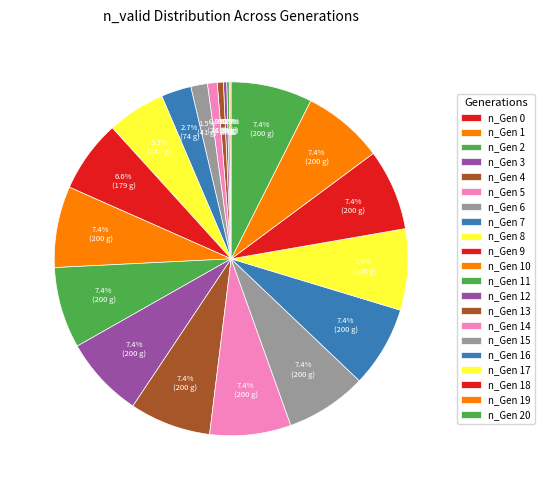

True or false: n_Gen 18 accounts for 7% of the total.

True